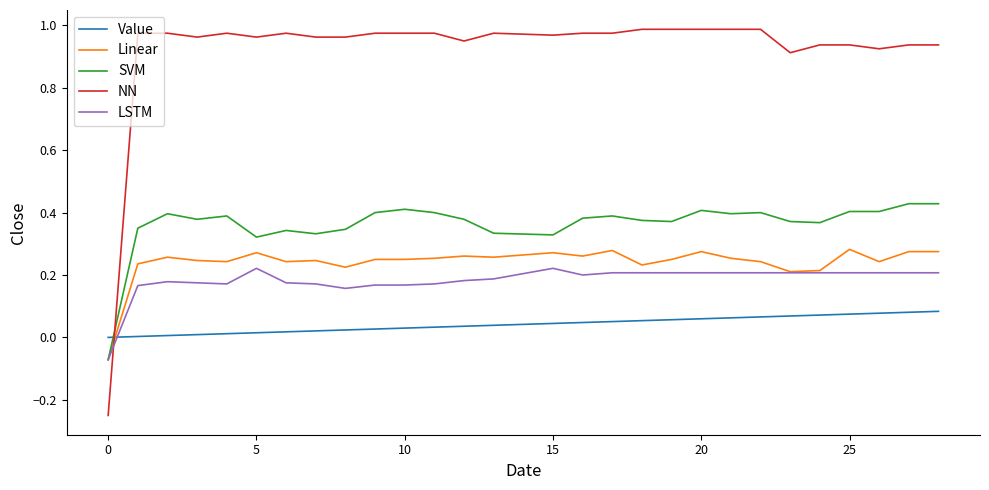

List the series in order of their peak value, highest first.

NN, SVM, Linear, LSTM, Value